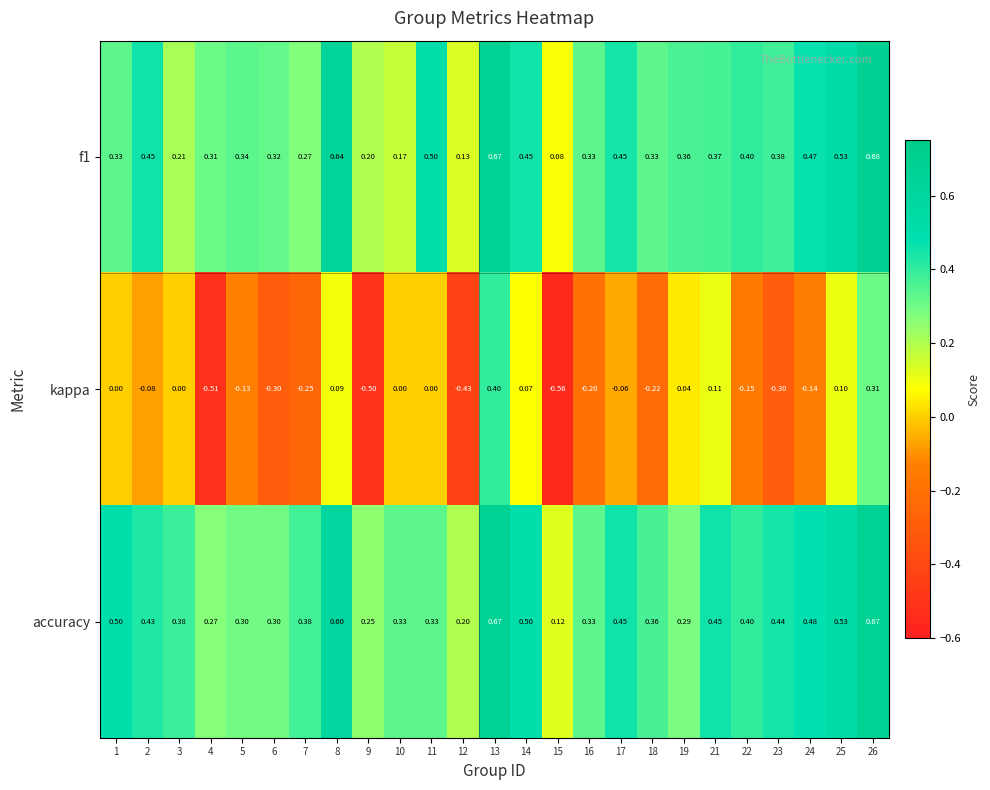

At how many categories does at least one series exceed 0?

25